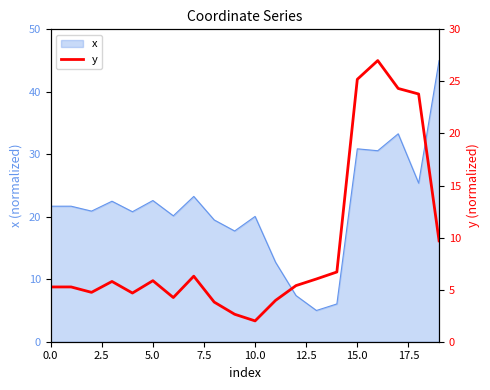

What is the maximum value for x?

45.0